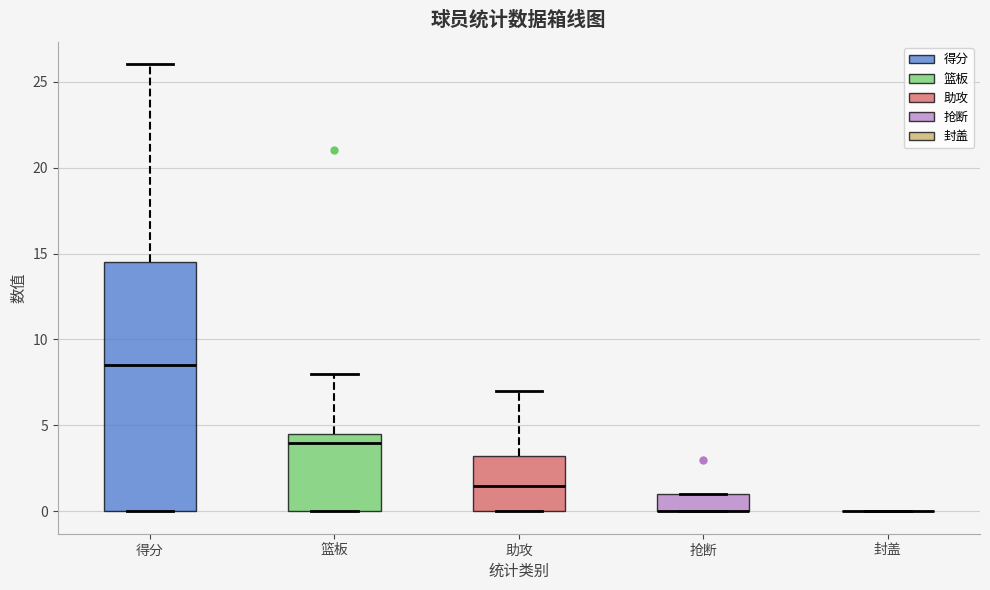

Comparing the boxes themselves (not the whiskers), which one is the tallest?

得分